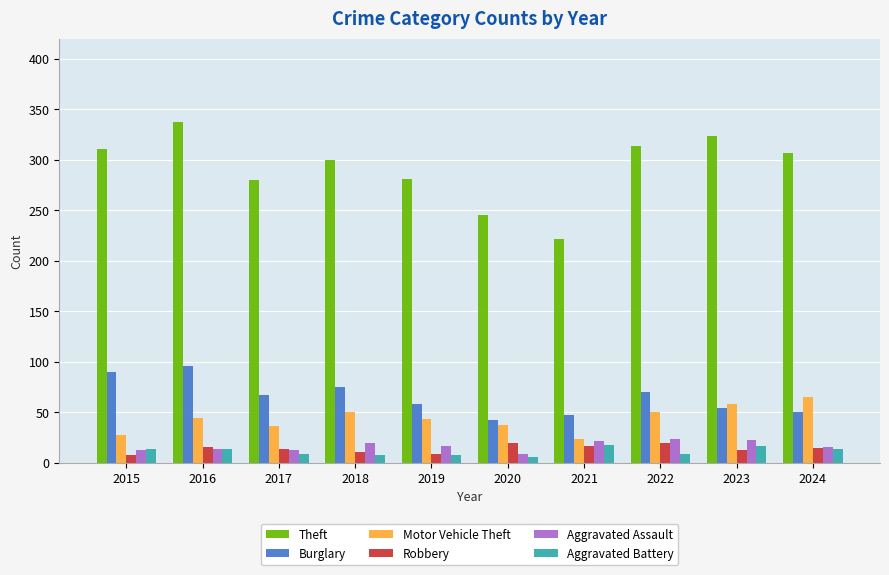

The Motor Vehicle Theft series shows 65 at 2024. True or false?

True